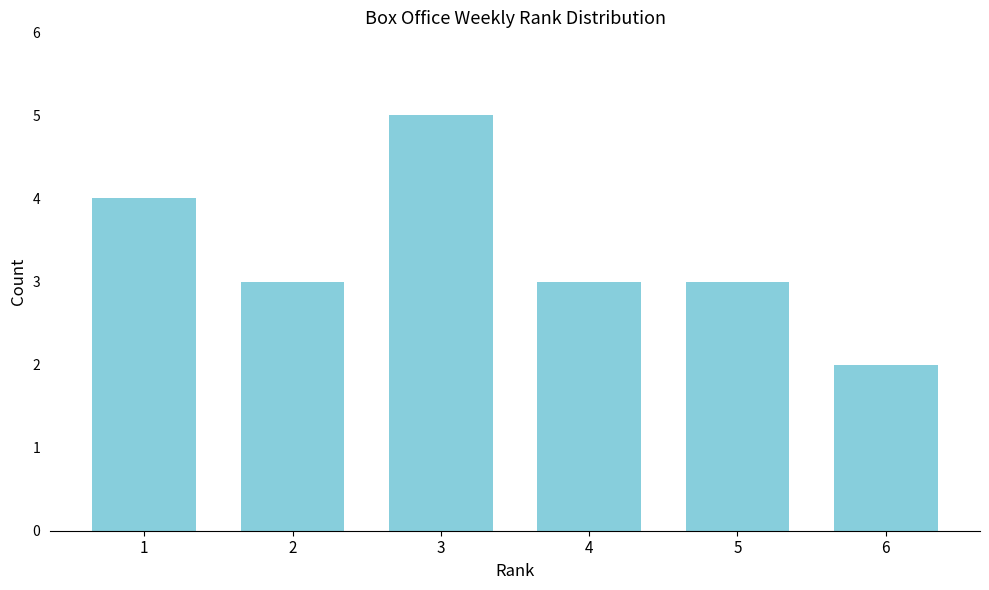

Reading left to right, extract all data points from this chart.

1=4	2=3	3=5	4=3	5=3	6=2